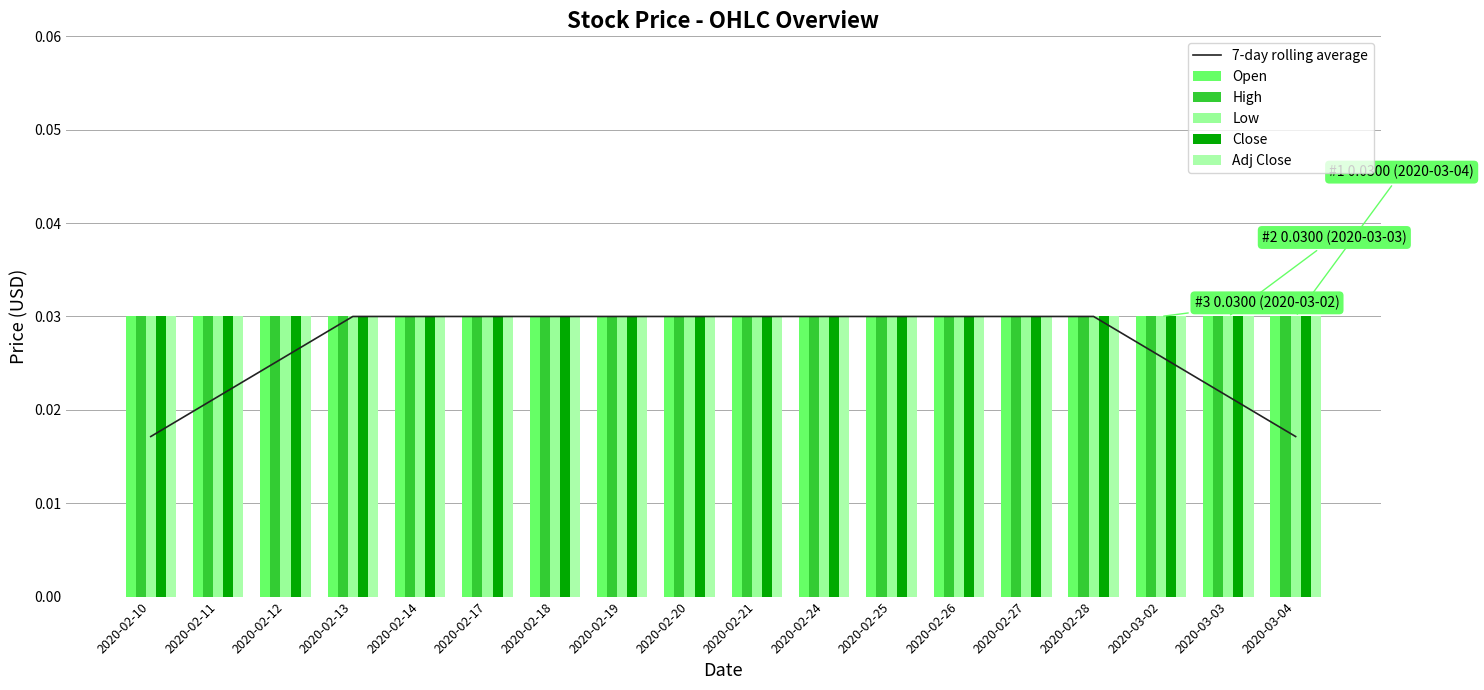

What is the label of the 13th bar from the left?

2020-02-26